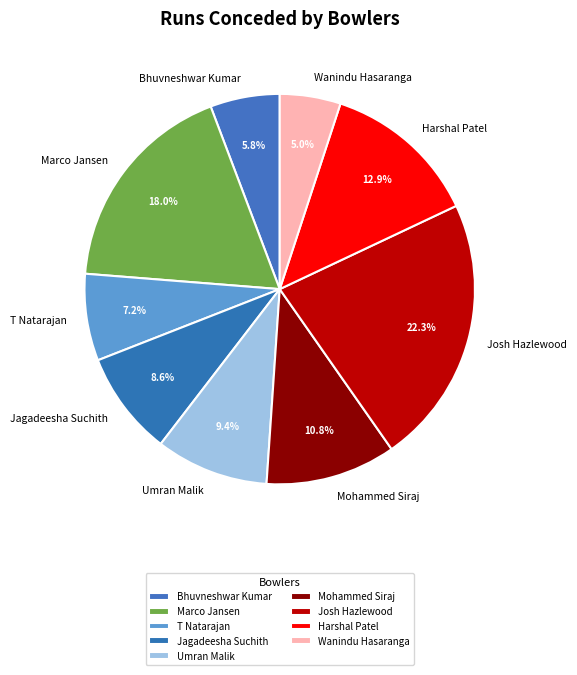

Approximately how many times larger is the value at Mohammed Siraj compared to Josh Hazlewood?

0.5